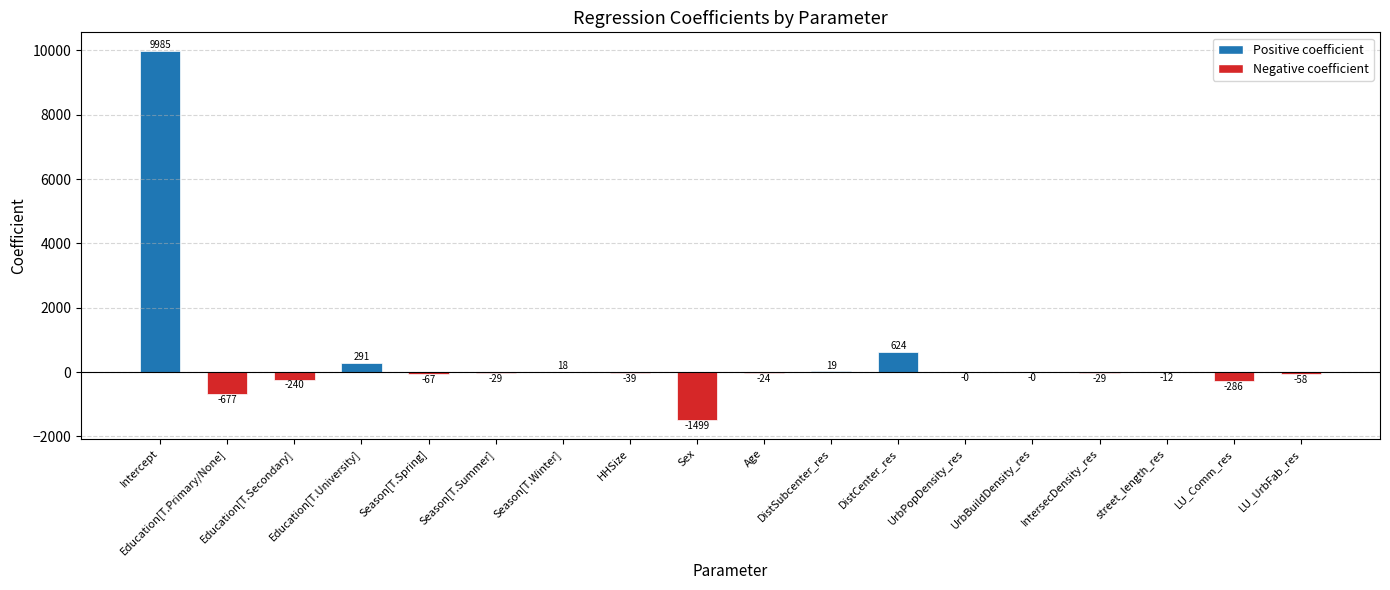

True or false: the data shows 623.6 at DistCenter_res.

True